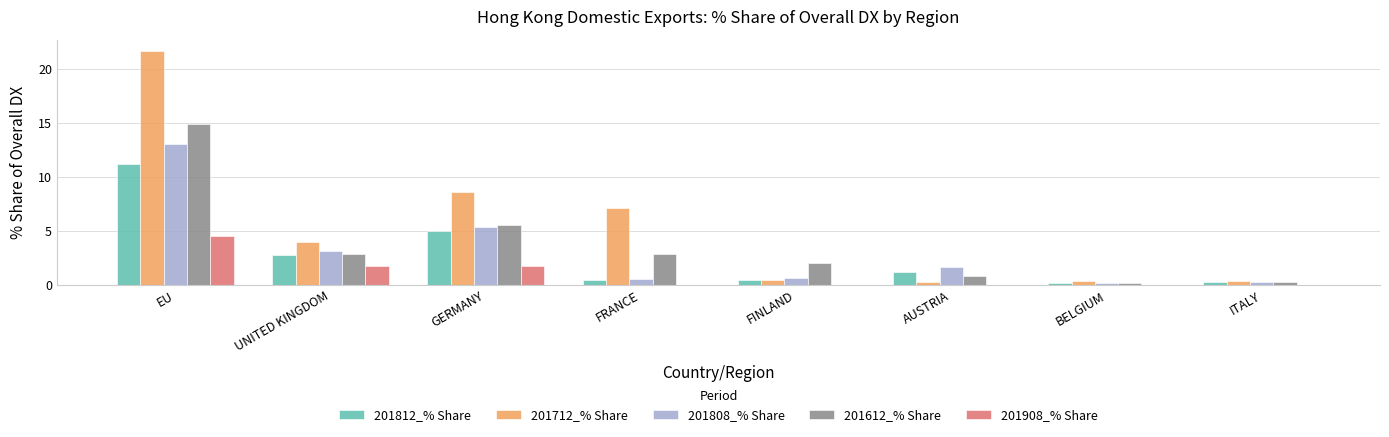

Is it true that 201712_% Share equals 1.4 at FRANCE?

False